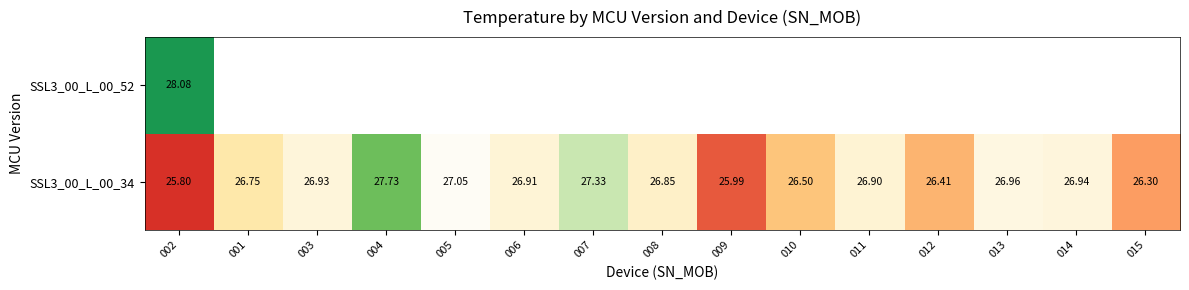

At which label does SSL3_00_L_00_52 reach its peak?

002